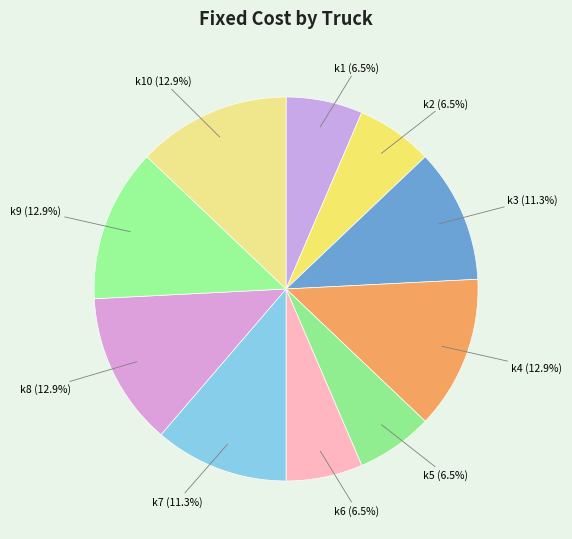

Does k1 account for over 50% of the chart?

No